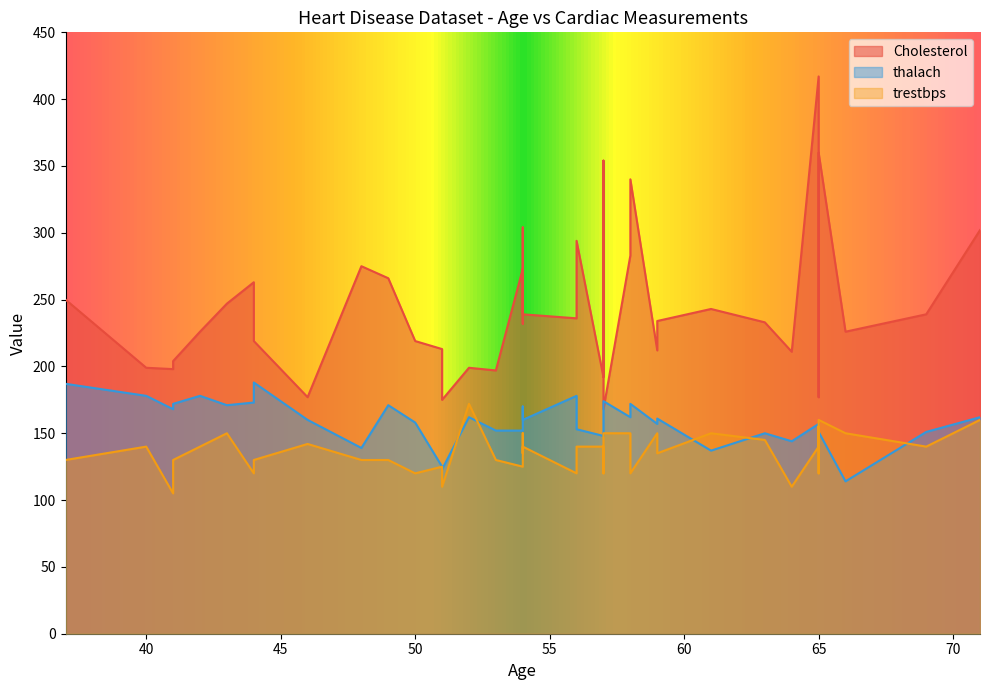

What is the difference between the highest and lowest values at 52?

37